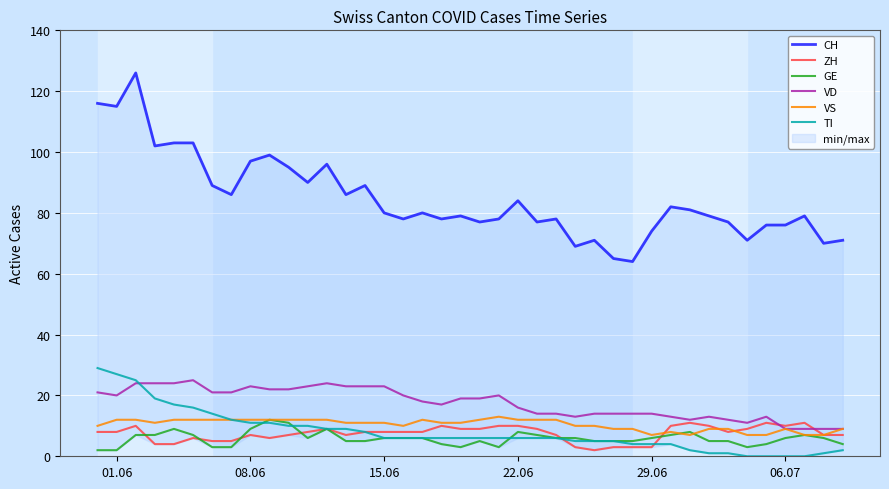

How many lines are shown in the chart?

6